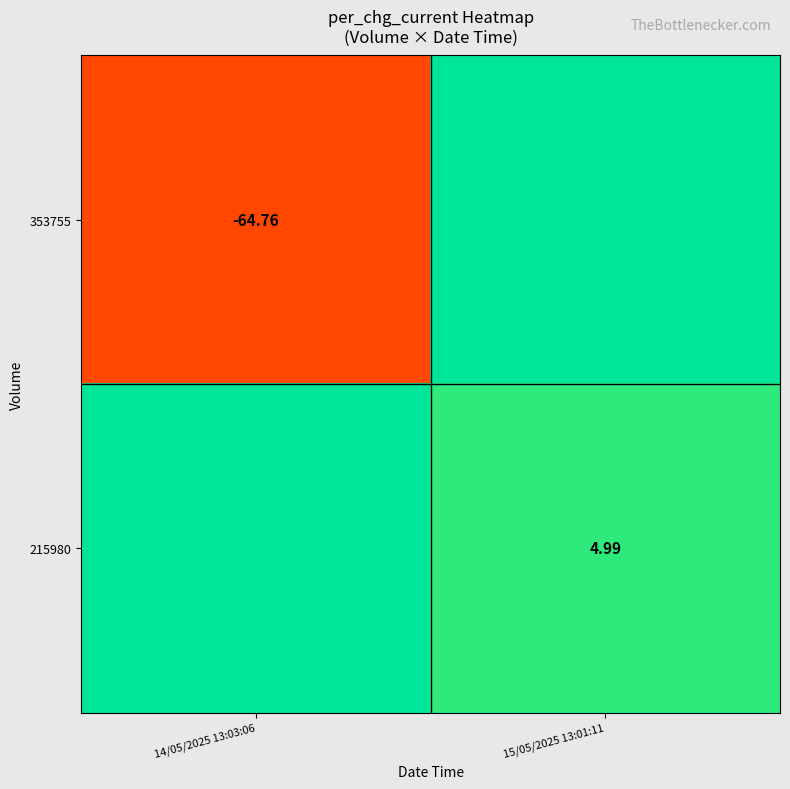

Rank the series at 14/05/2025 13:03:06 from highest to lowest value.

215980, 353755